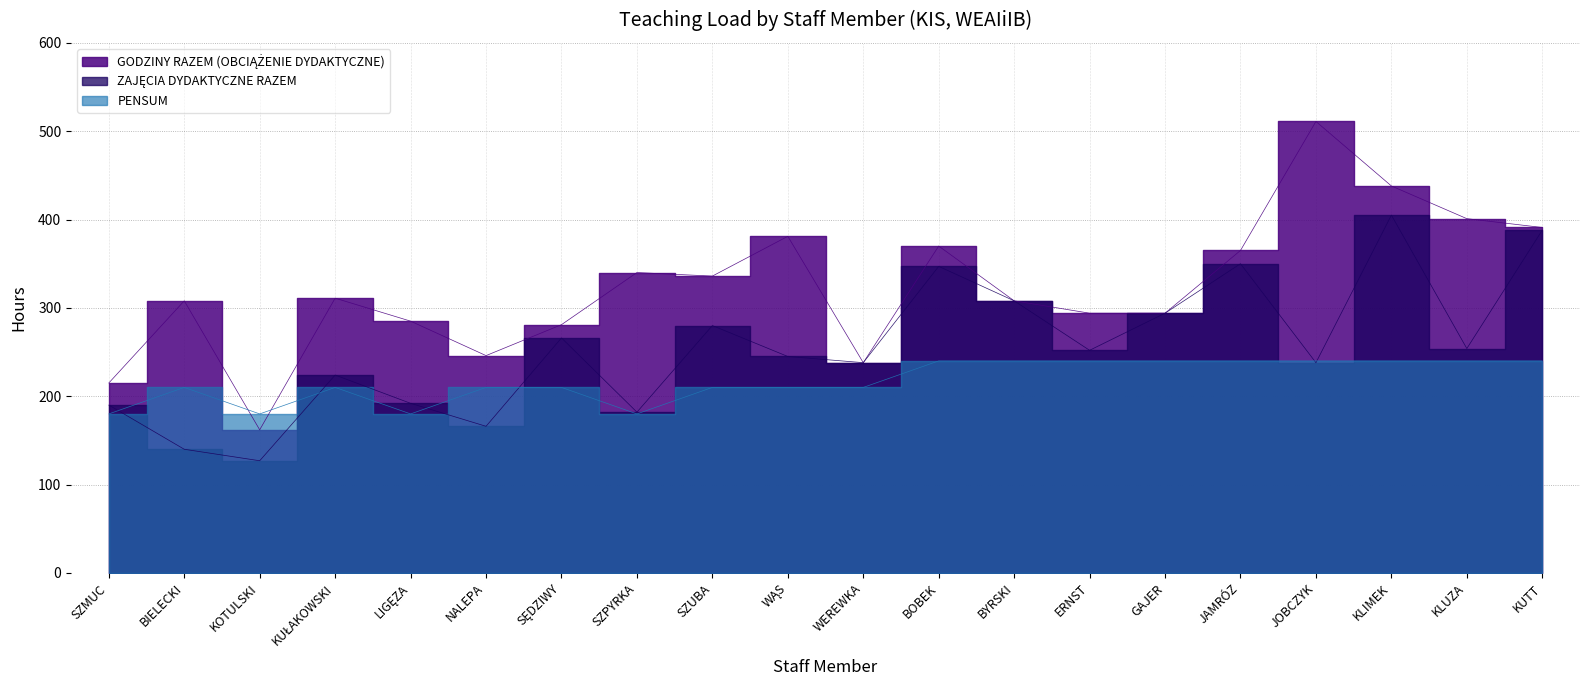

Which category has the lowest value across all series?

KOTULSKI